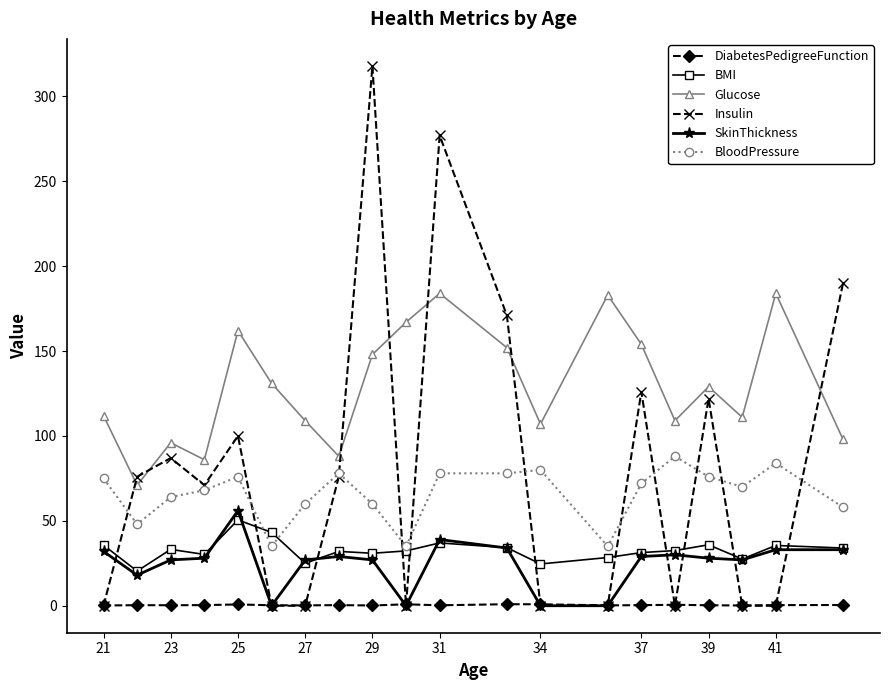

Is this an area chart (filled region under the line)?

No